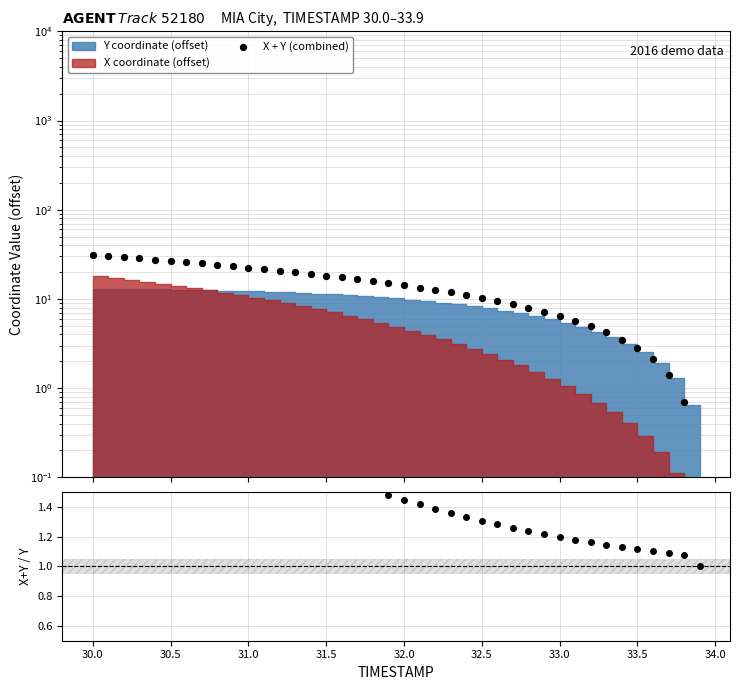

Which series has the largest total across all categories?

X + Y (combined)